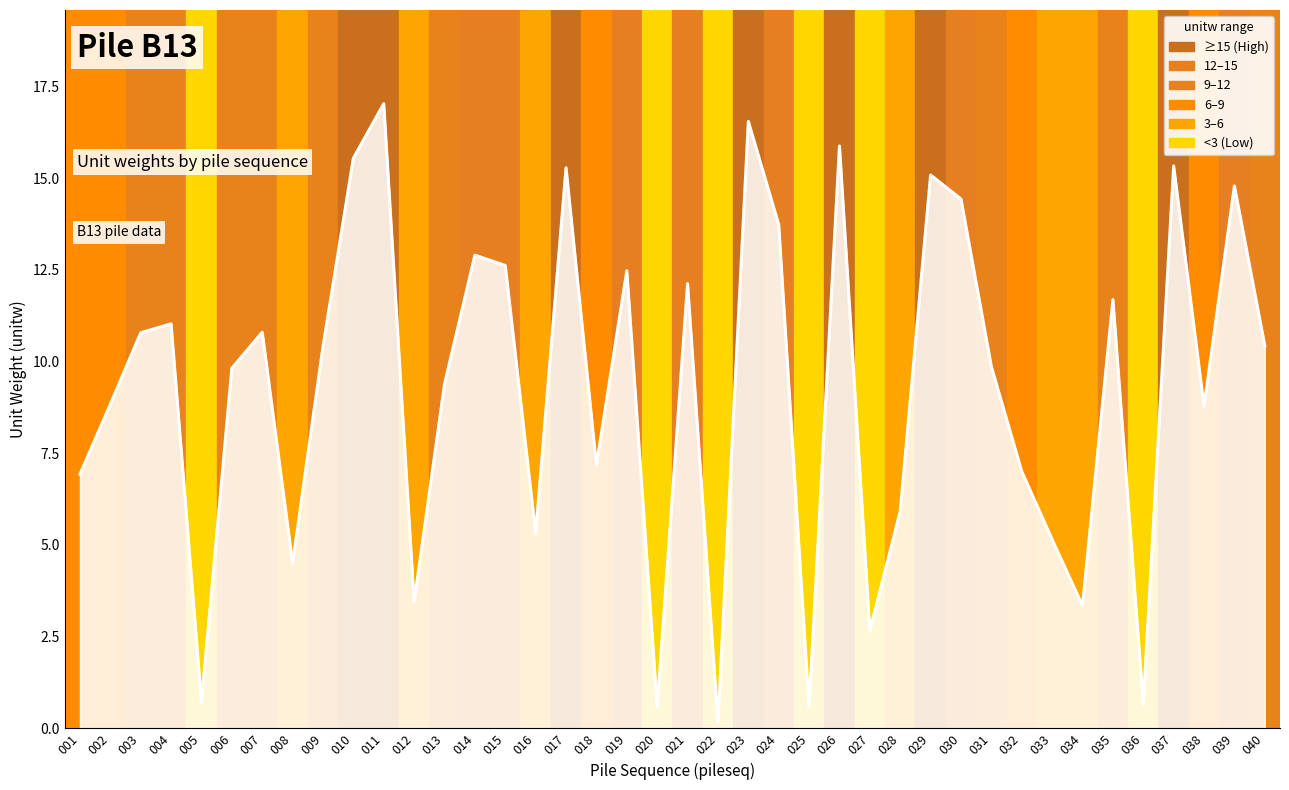

True or false: the data shows 8.8 at 002.

True